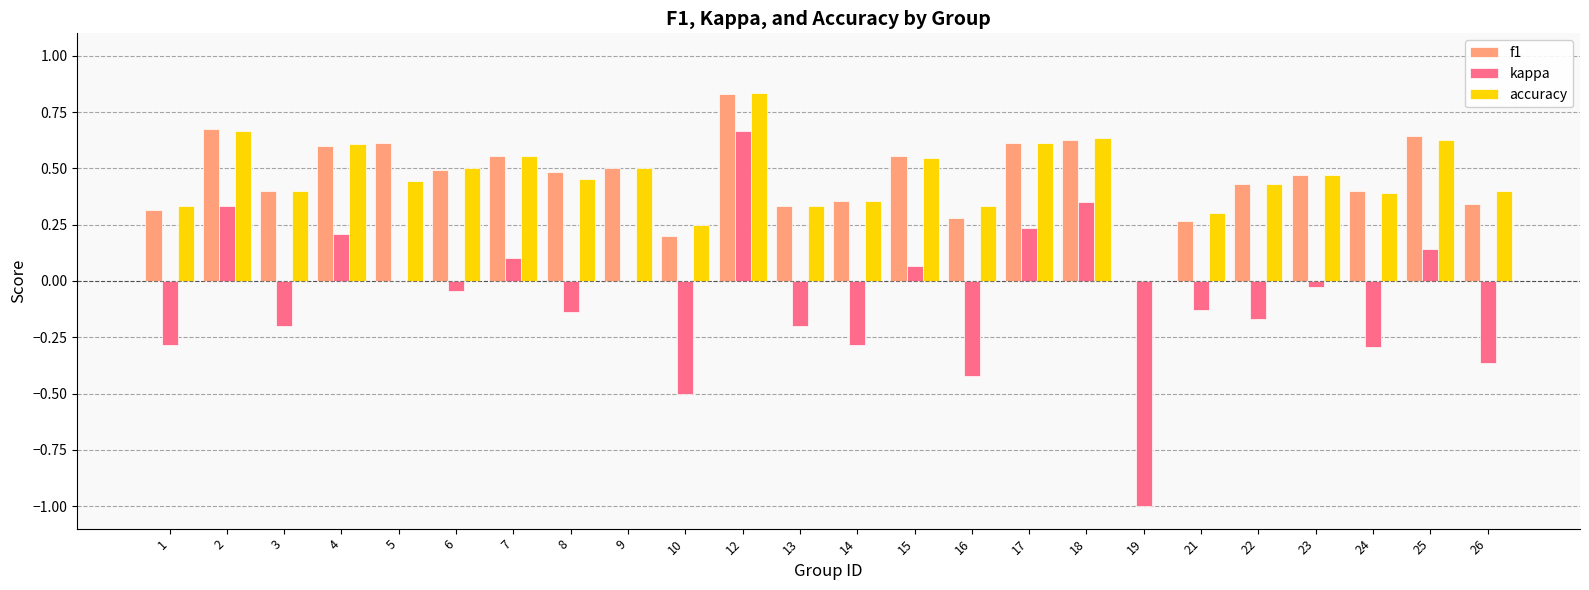

What are all the series names shown in the legend?

f1, kappa, accuracy